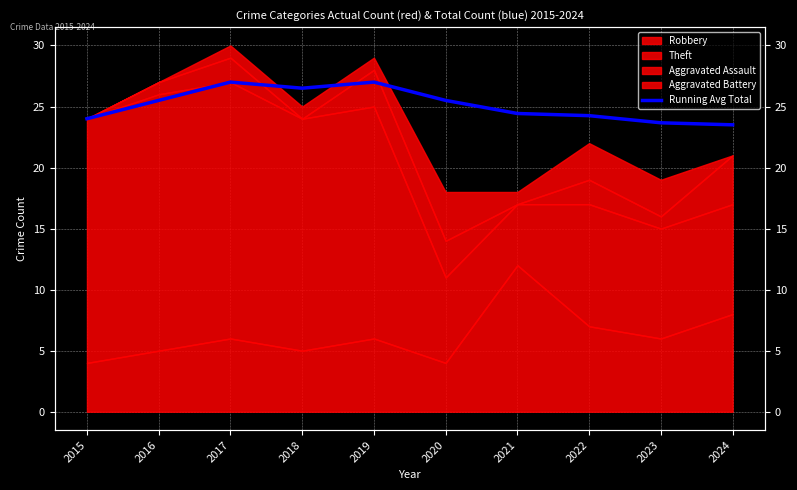

Rank the categories by value from lowest to highest.

2024, 2023, 2015, 2022, 2021, 2016, 2020, 2018, 2017, 2019